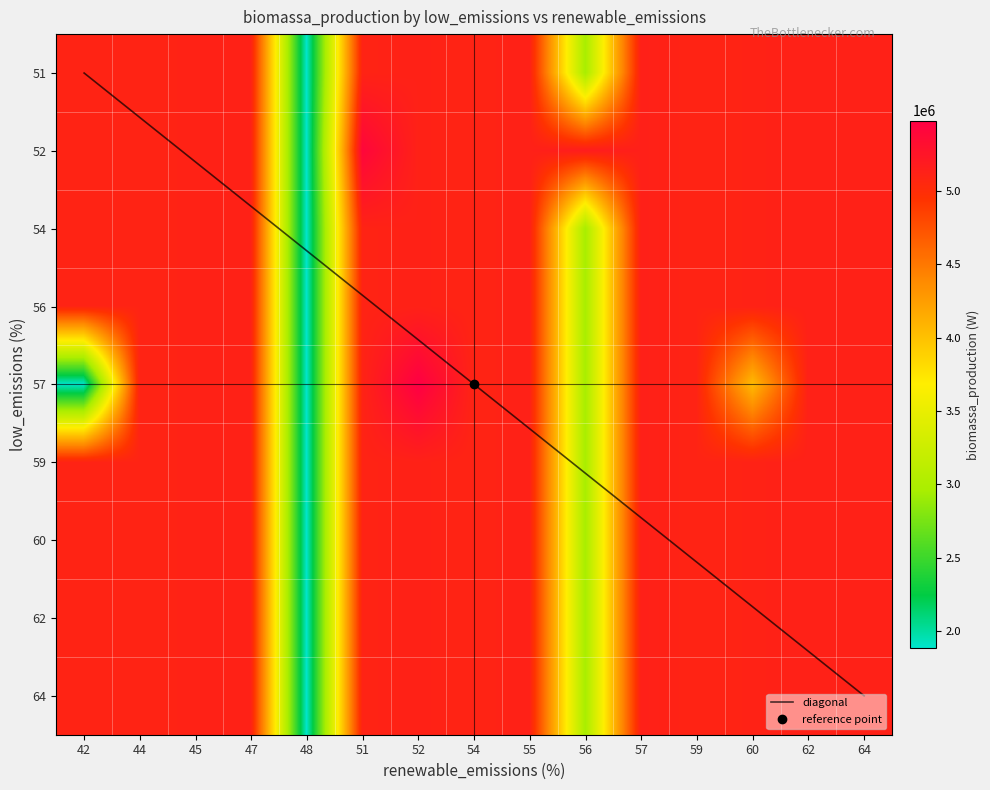

Read the 51 value at 47, to the nearest 100.

5119700